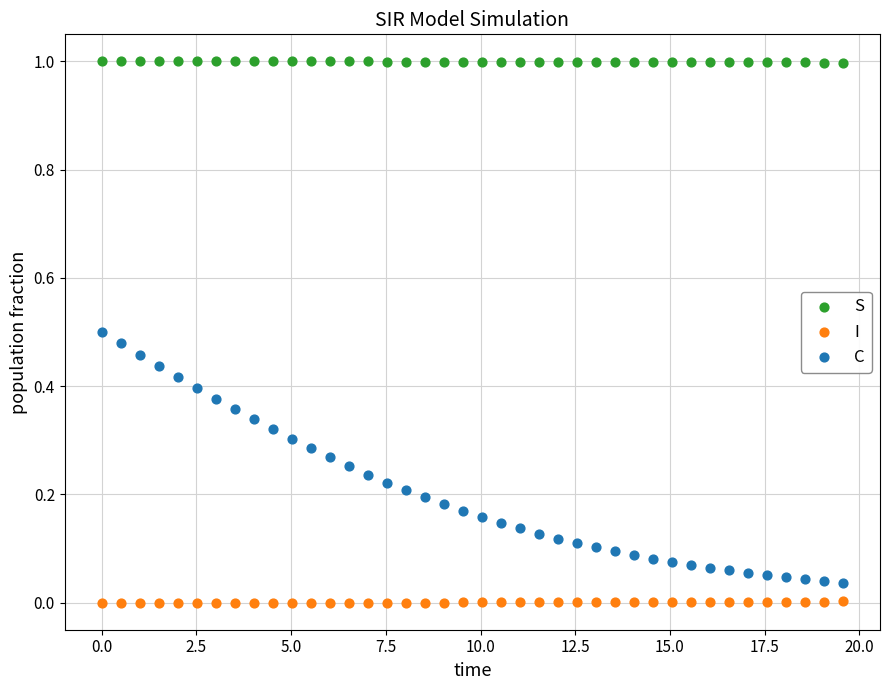

Across all data points, what is the range of X values (max minus min)?

19.6